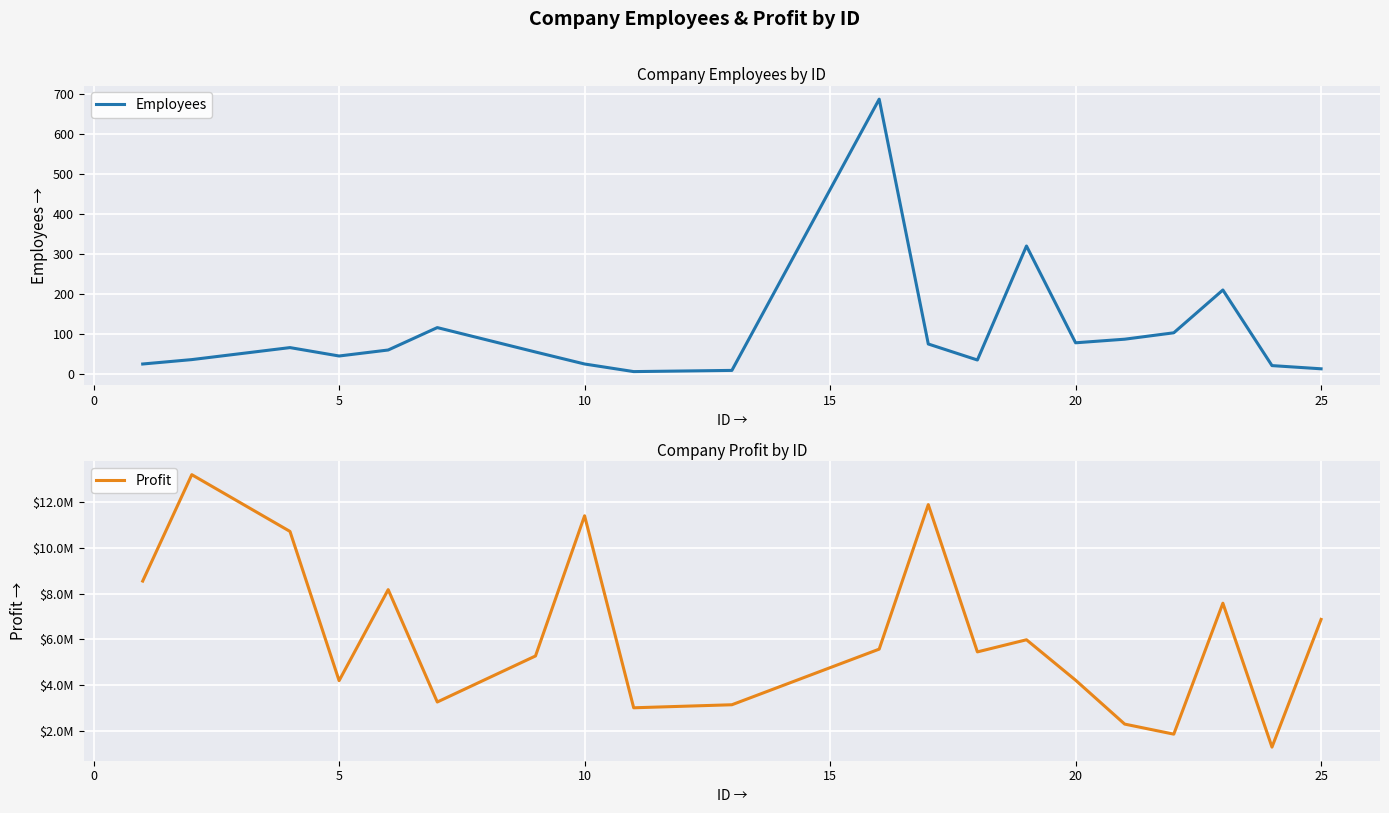

True or false: Employees has a value of 78 at 20.

True